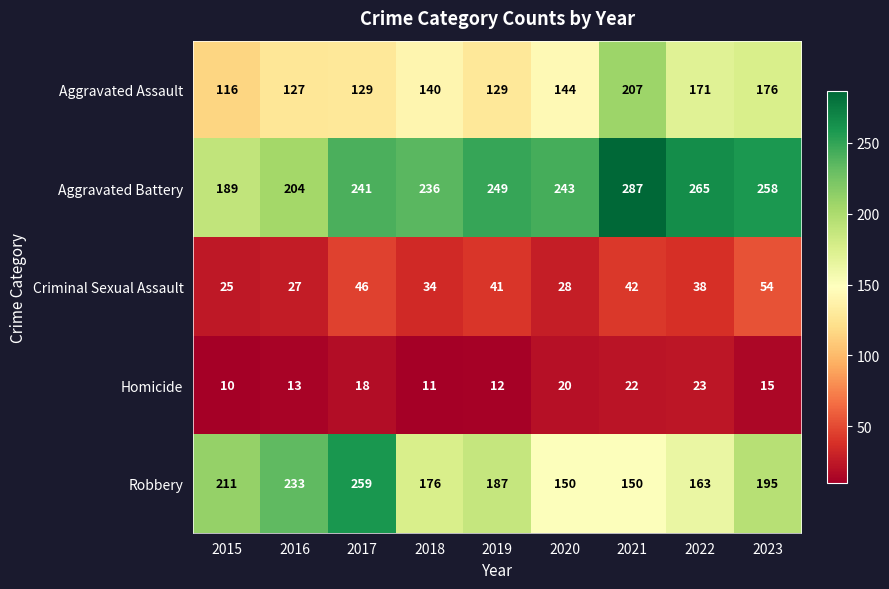

The value of Criminal Sexual Assault at 2017 is 46. True or false?

True